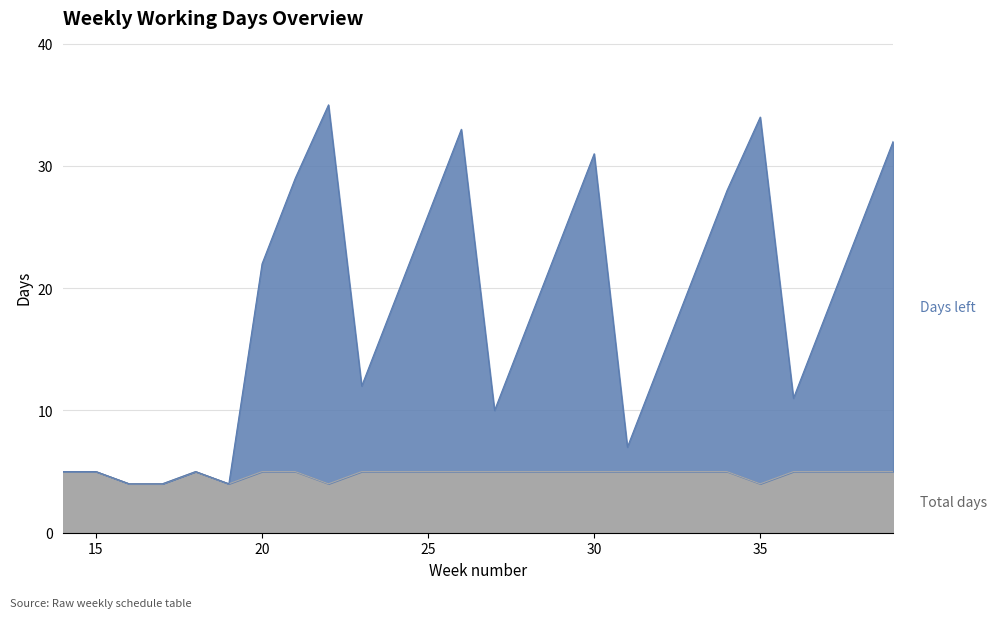

Count the number of categories in the chart.

26